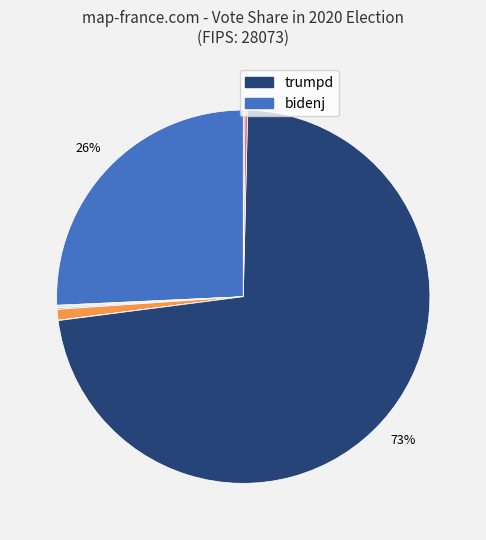

Is there a majority slice in this chart?

Yes